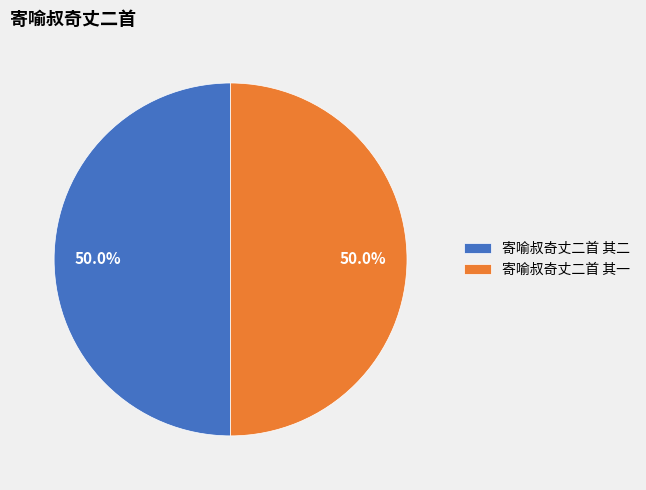

To the nearest percent, what is the combined percentage of 寄喻叔奇丈二首 其一 and 寄喻叔奇丈二首 其二?

100%